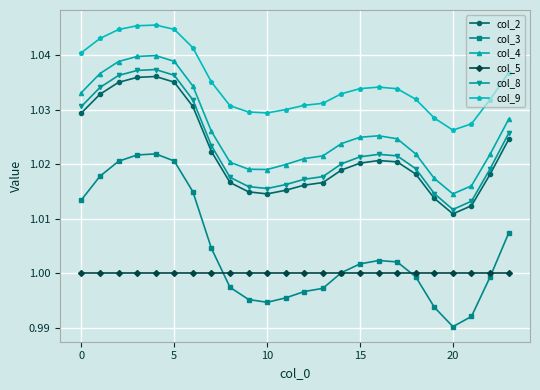

Which series has the largest total across all categories?

col_9